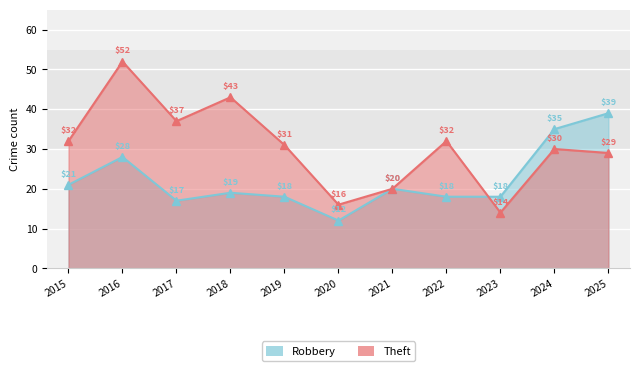

Reading left to right, extract all data points from this chart.

Robbery: 21	28	17	19	18	12	20	18	18	35	39
Theft: 32	52	37	43	31	16	20	32	14	30	29